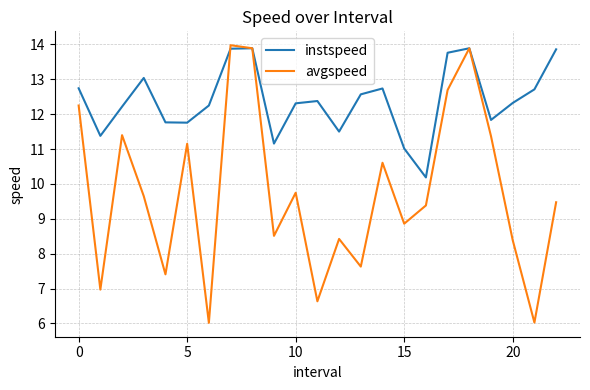

What is the minimum value shown in the chart?

6.0